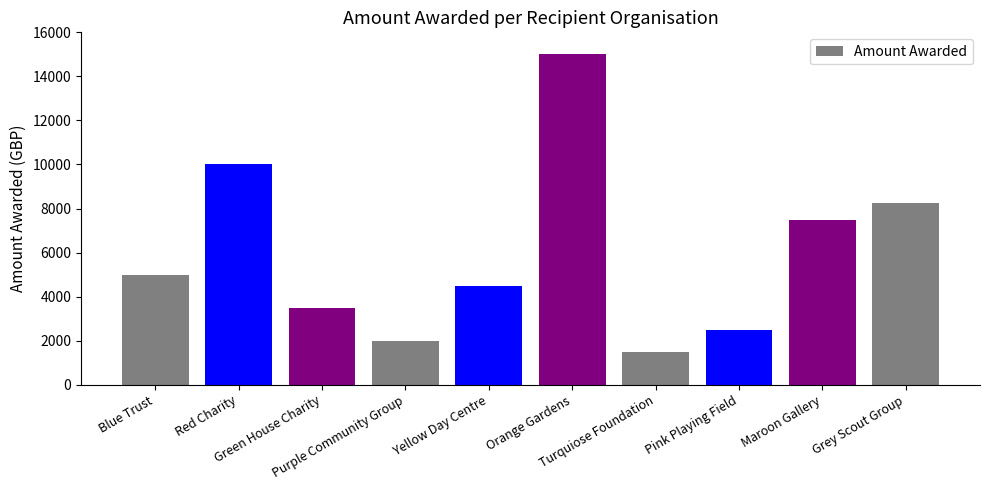

Reading right to left, what are all the values shown in this chart?

Grey Scout Group=8250	Maroon Gallery=7500	Pink Playing Field=2500	Turquiose Foundation=1500	Orange Gardens=15000	Yellow Day Centre=4500	Purple Community Group=2000	Green House Charity=3500	Red Charity=10000	Blue Trust=5000